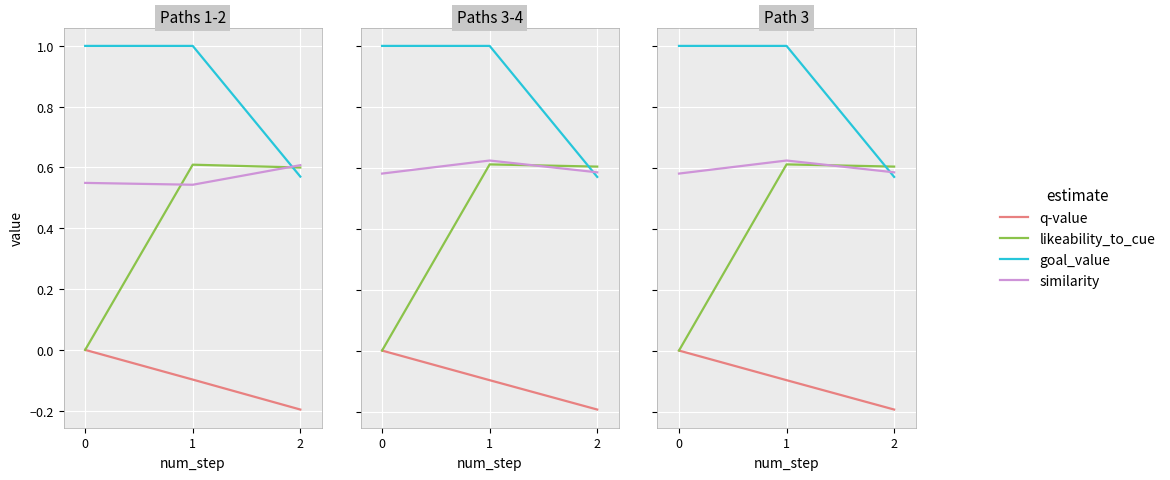

The value of q-value at 0 is 0.0. True or false?

True